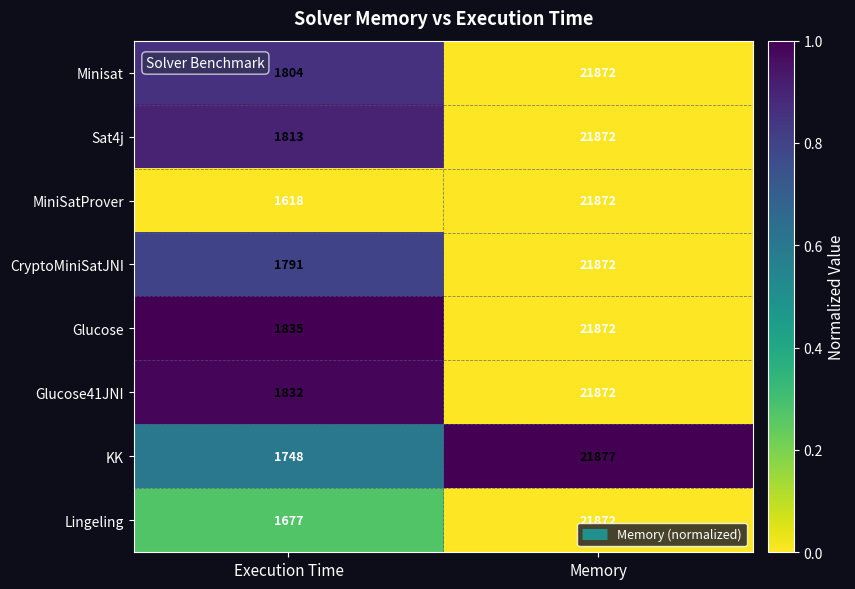

How many data points does each series have?

2